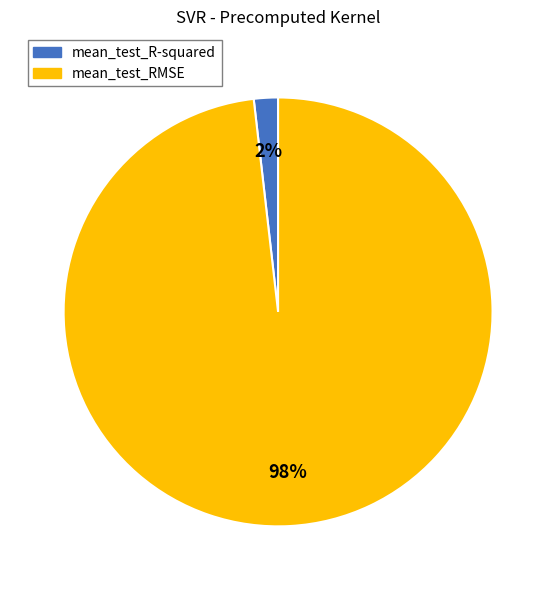

True or false: mean_test_R-squared accounts for 2% of the total.

True